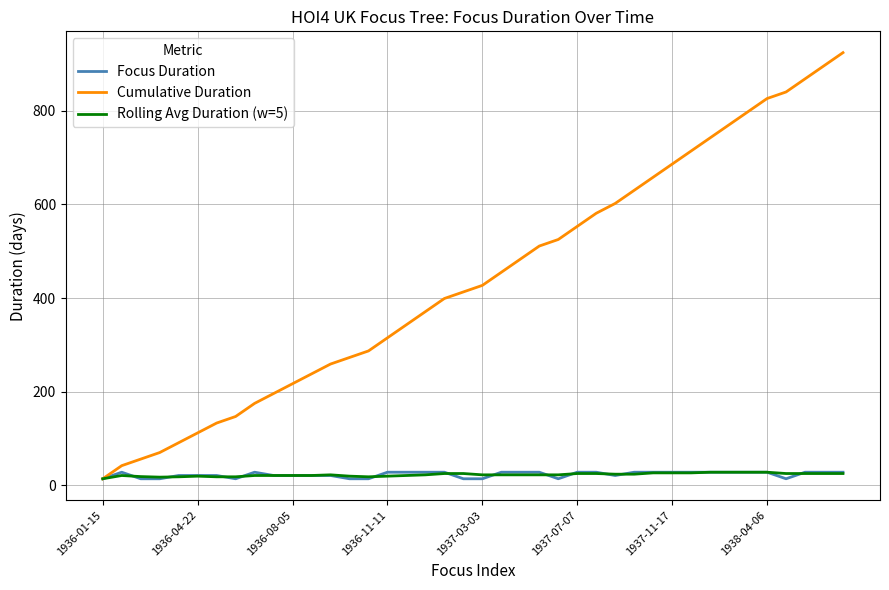

Which series has the largest range (max minus min)?

Cumulative Duration